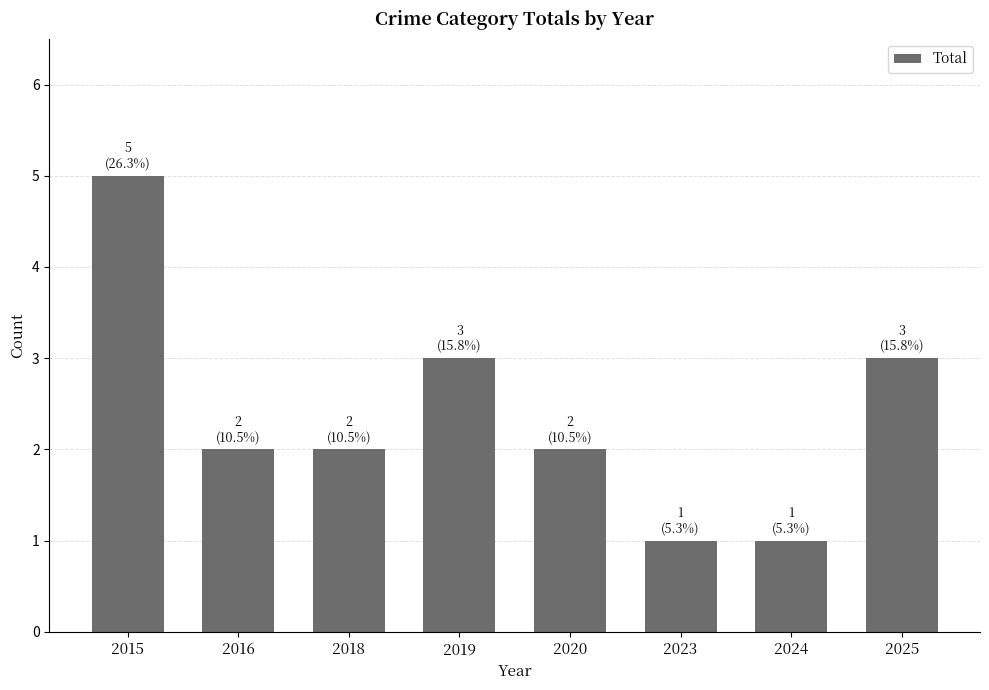

What is the sum of the values at 2015 and 2019?

8